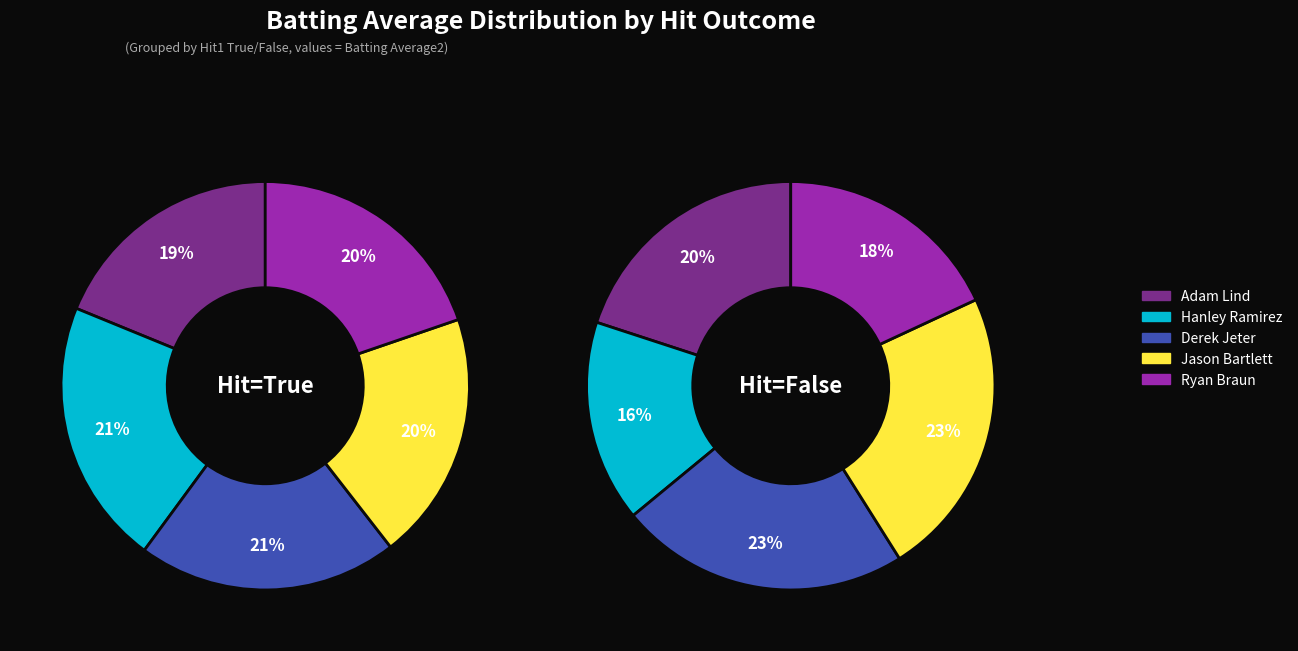

Is it true that 6 is 24% of the pie?

False